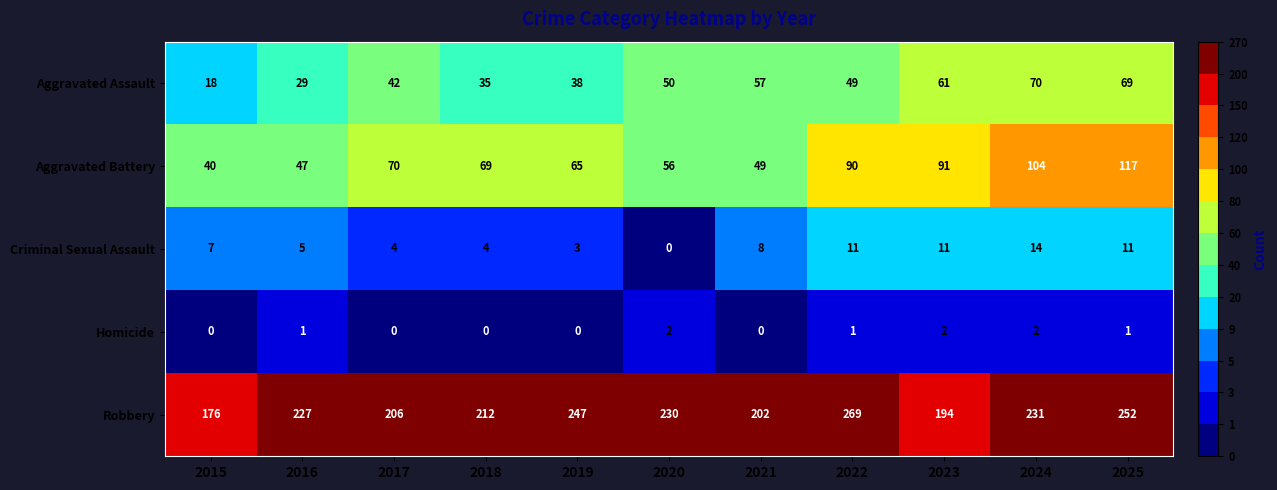

At which category does the chart reach its peak across all series?

2022